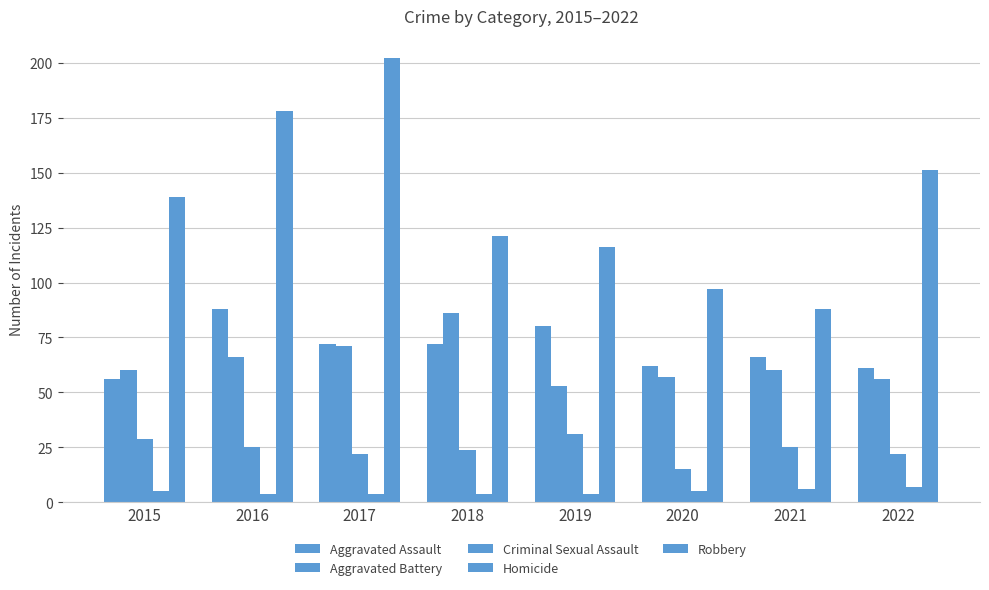

Are the bars horizontal?

No